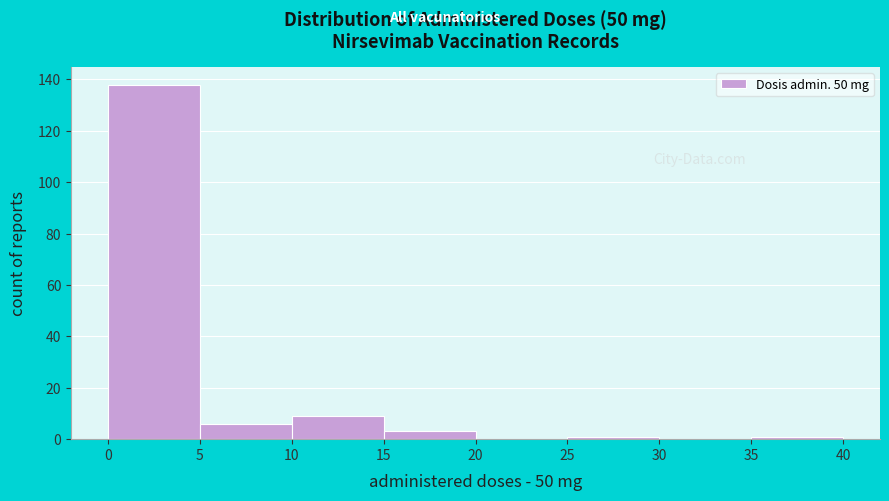

Which range on the x-axis has the tallest bar?

0 to 5